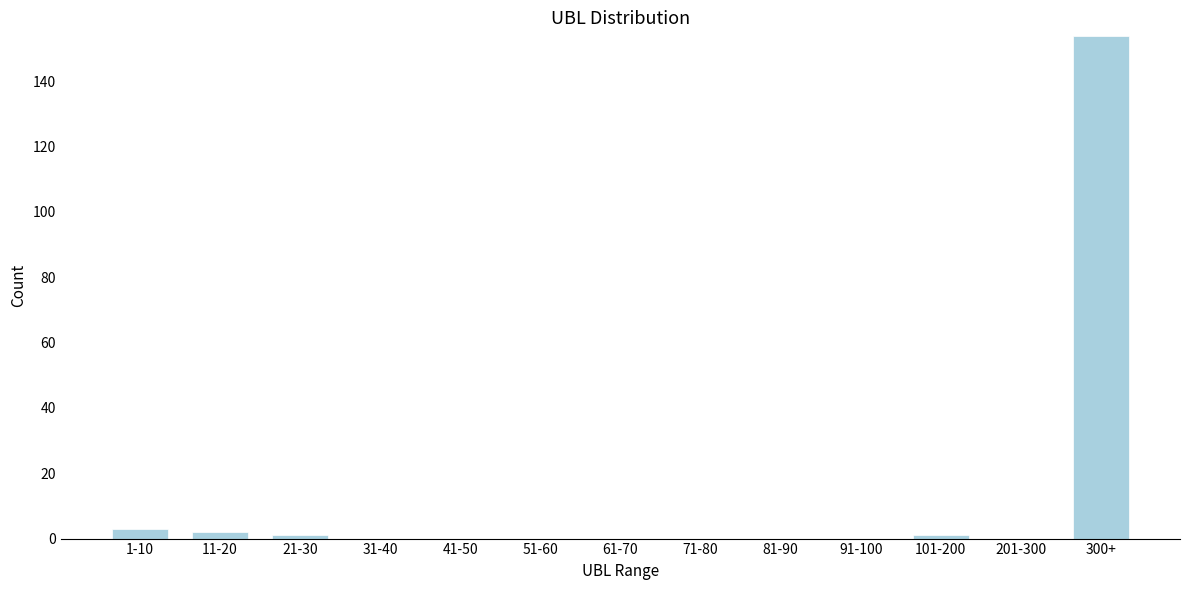

Reading left to right, transcribe all the data shown in this chart.

1-10=3	11-20=2	21-30=1	31-40=0	41-50=0	51-60=0	61-70=0	71-80=0	81-90=0	91-100=0	101-200=1	201-300=0	300+=154